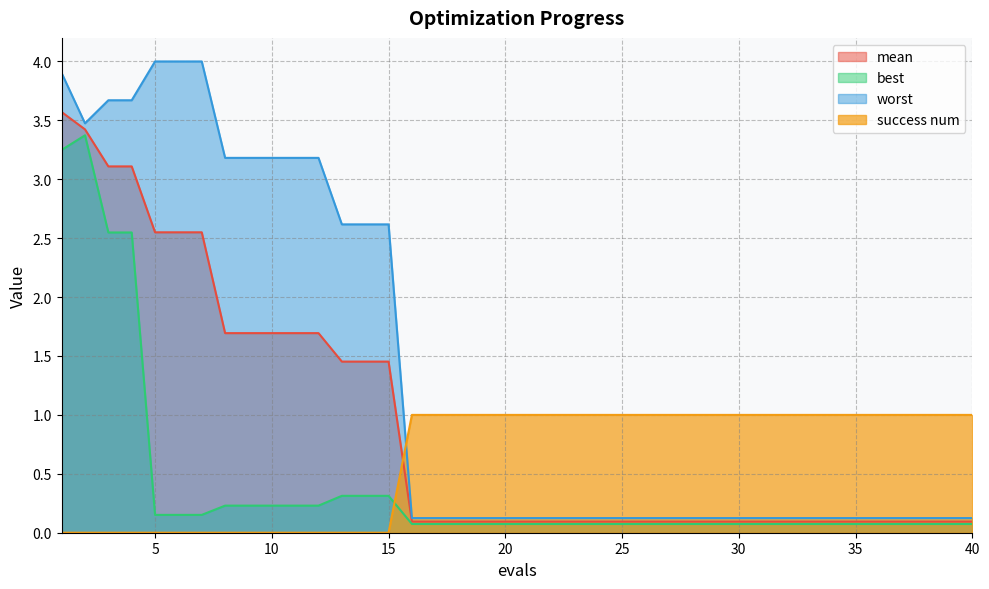

At how many categories does at least one series exceed 0?

40